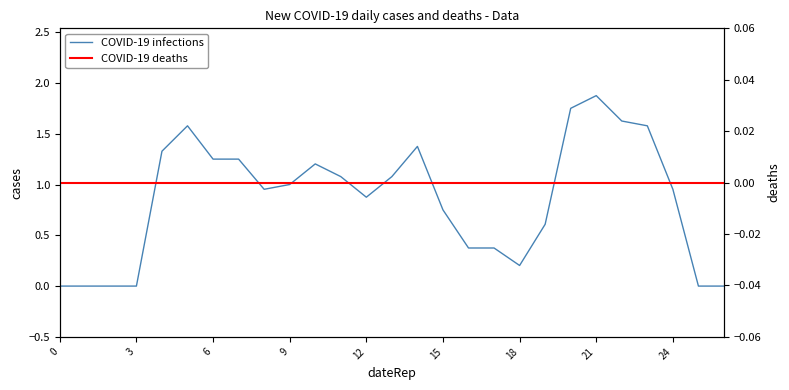

What is the label of the 11th point from the right?

16